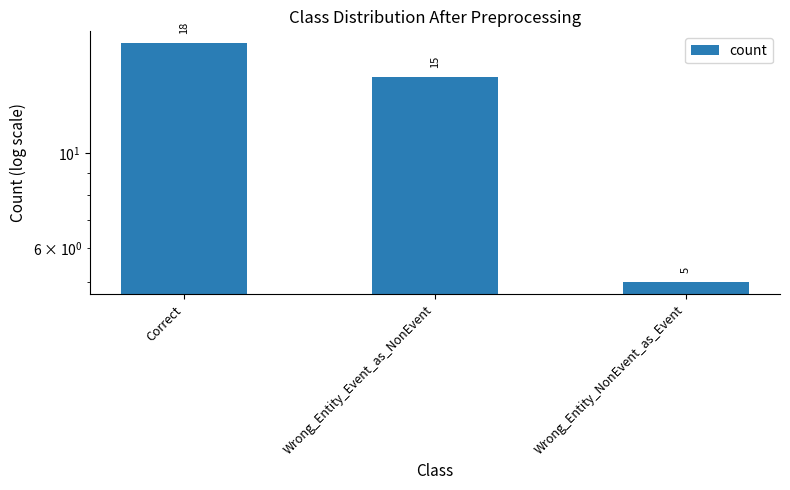

How many values are between 5 and 18?

3